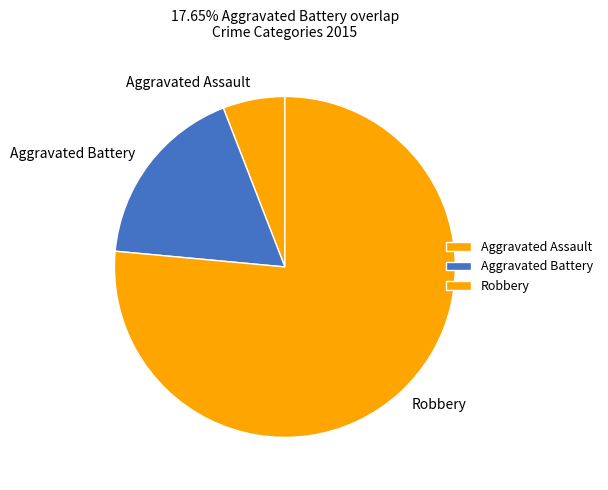

Combined, do Robbery and Aggravated Assault account for over 50%?

Yes